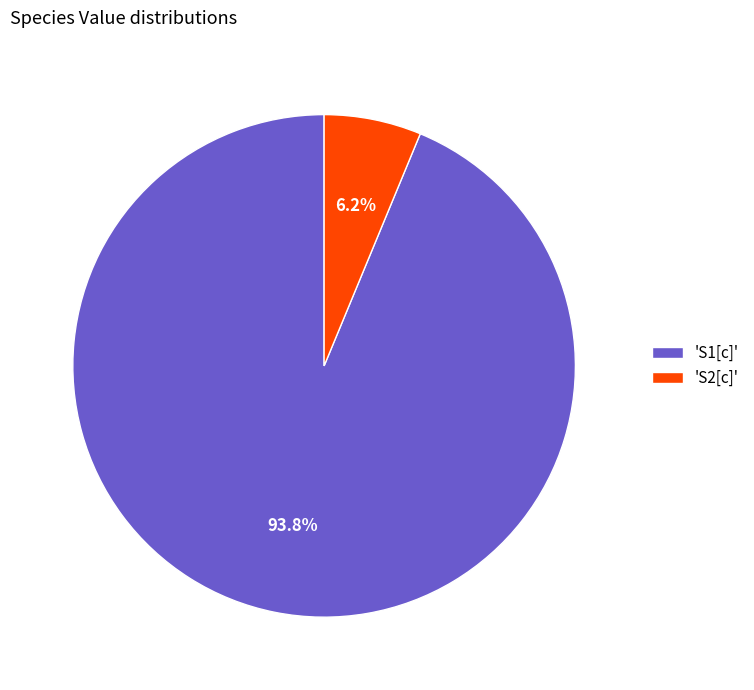

Combined, do 'S2[c]' and 'S1[c]' account for over 50%?

Yes